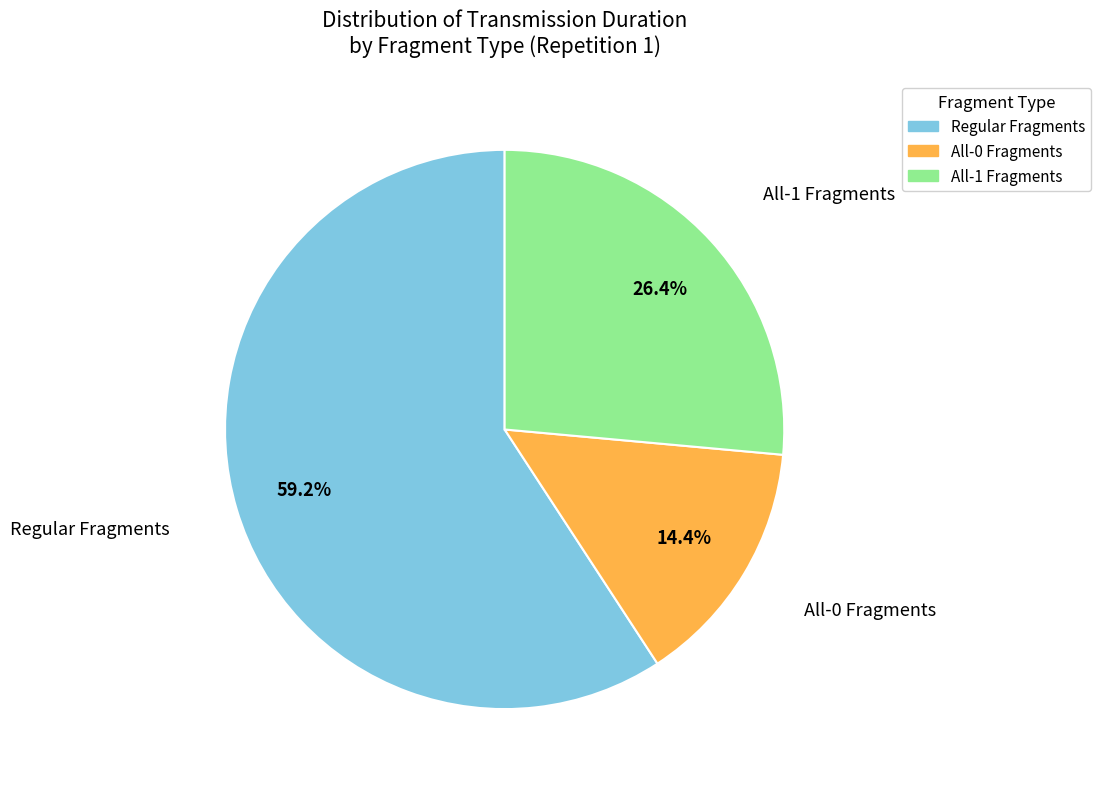

What percentage do All-1 Fragments and All-0 Fragments together represent?

40.8%